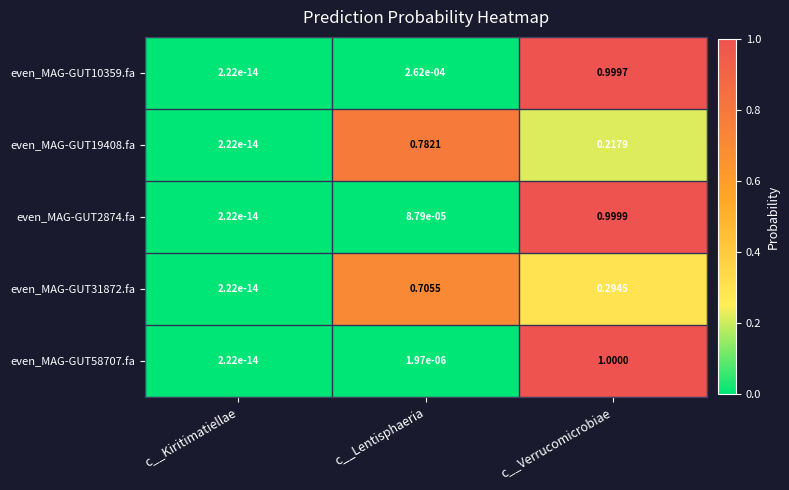

Rank the categories by even_MAG-GUT31872.fa value from highest to lowest.

c__Lentisphaeria, c__Verrucomicrobiae, c__Kiritimatiellae